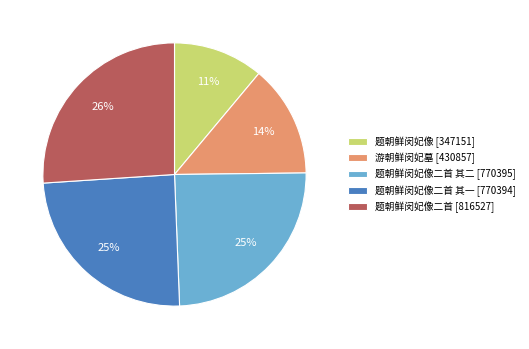

What percentage is the 题朝鲜闵妃像二首 其二 [770395] slice, to the nearest percent?

25%